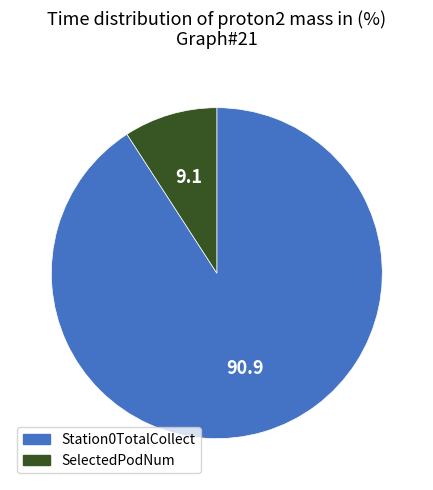

Do Station0TotalCollect and SelectedPodNum together represent more than half of the pie?

Yes